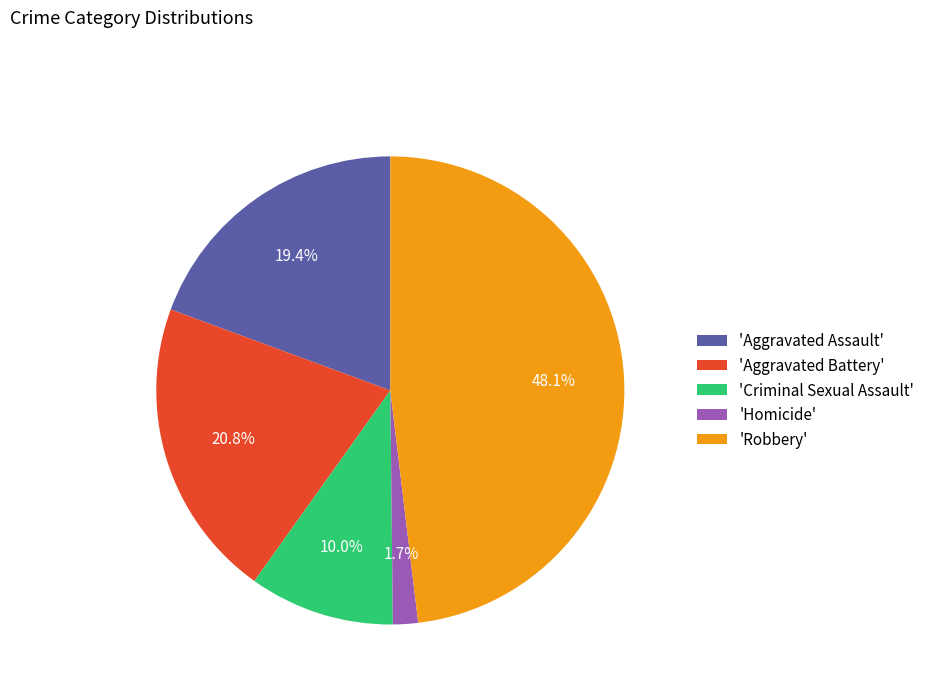

Rank the categories by value from lowest to highest.

'Homicide', 'Criminal Sexual Assault', 'Aggravated Assault', 'Aggravated Battery', 'Robbery'